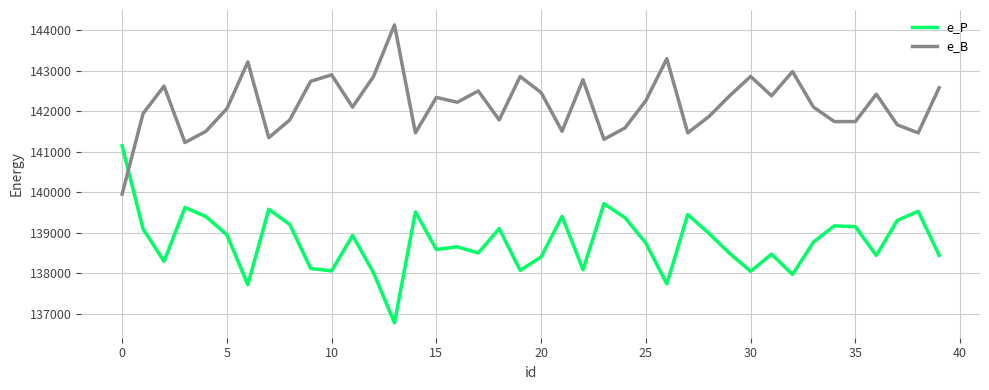

List the series in order of their peak value, lowest first.

e_P, e_B